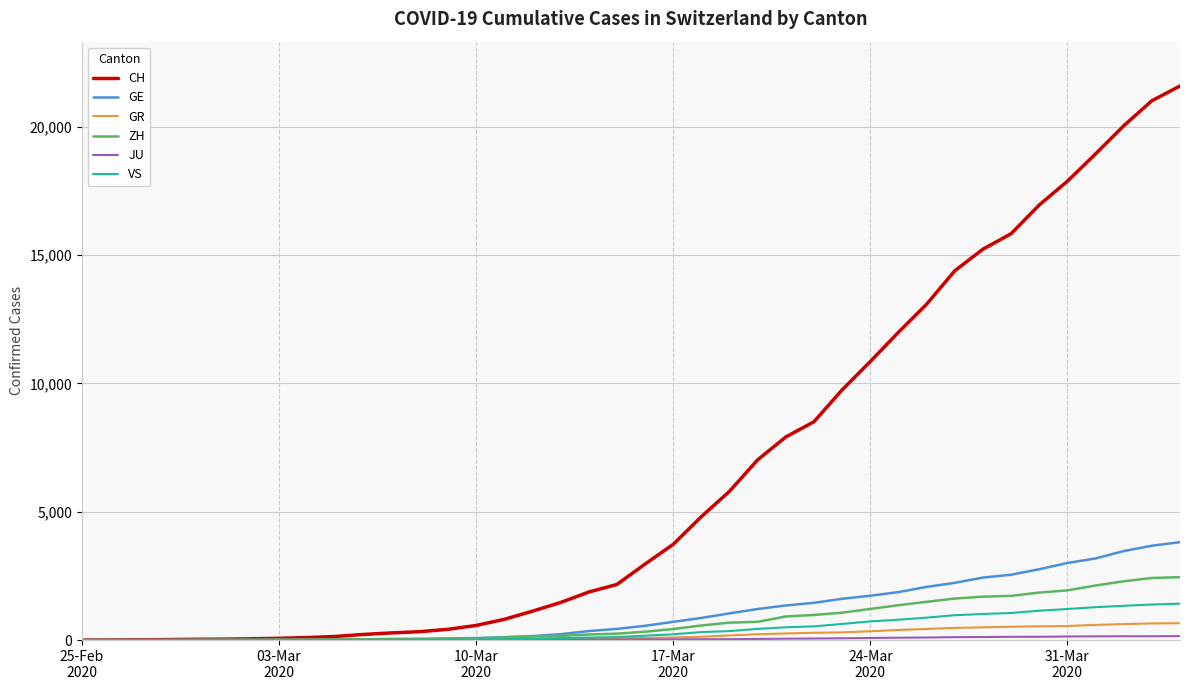

How many values in the VS series are below 172?

20